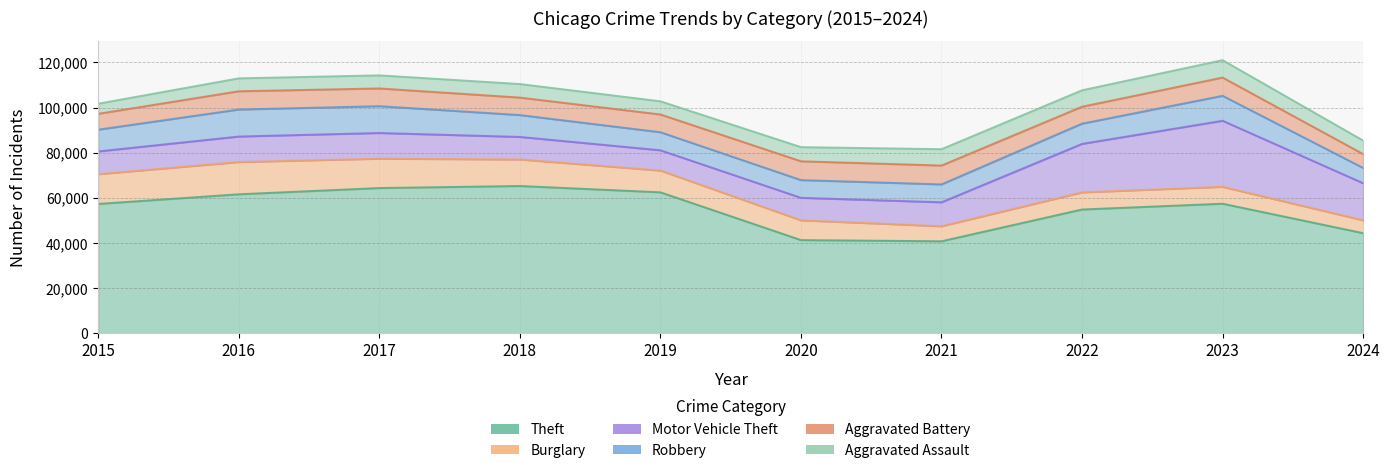

What is the difference between the Theft values at 2022 and 2016?

6739